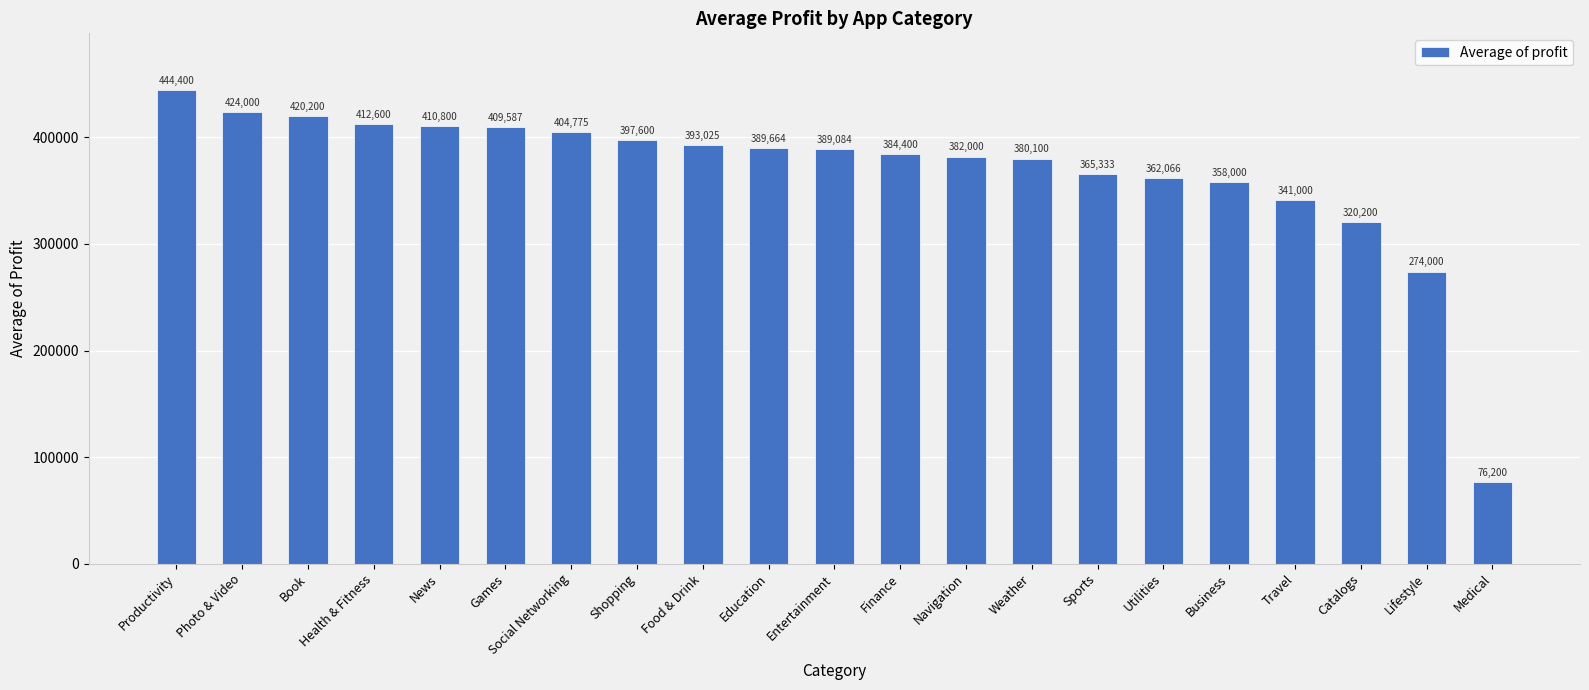

List the labels in order of value, largest first.

Productivity, Photo & Video, Book, Health & Fitness, News, Games, Social Networking, Shopping, Food & Drink, Education, Entertainment, Finance, Navigation, Weather, Sports, Utilities, Business, Travel, Catalogs, Lifestyle, Medical